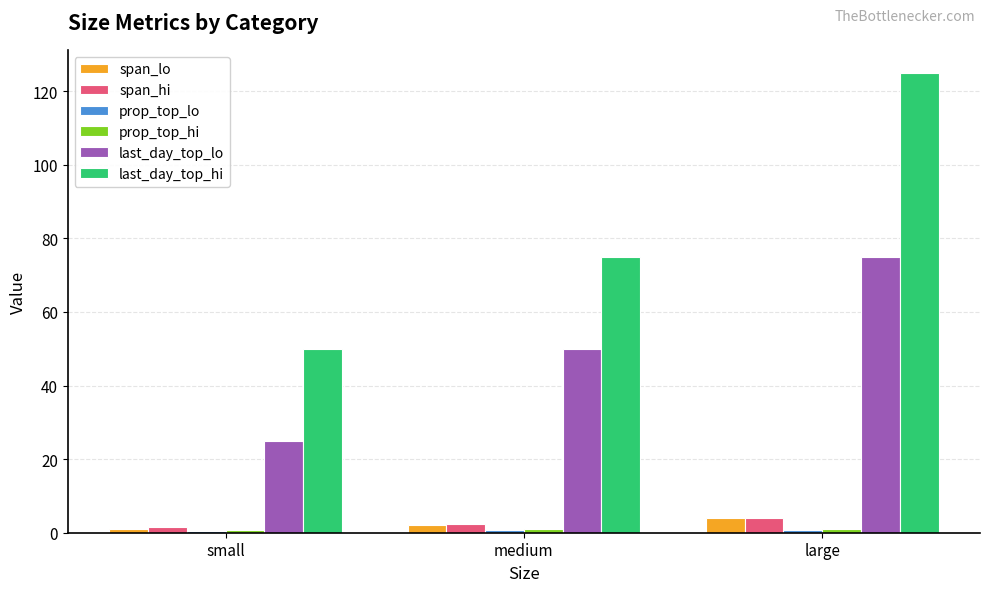

Is the value of last_day_top_hi at large greater than the value of span_hi at medium?

Yes